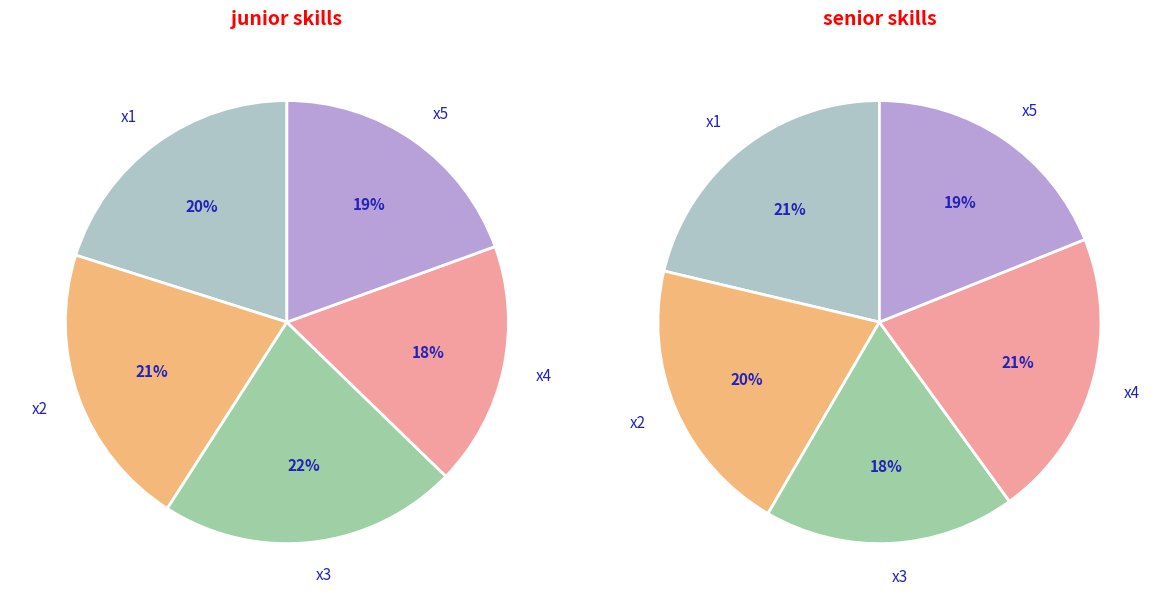

Count the number of slices in the pie.

10